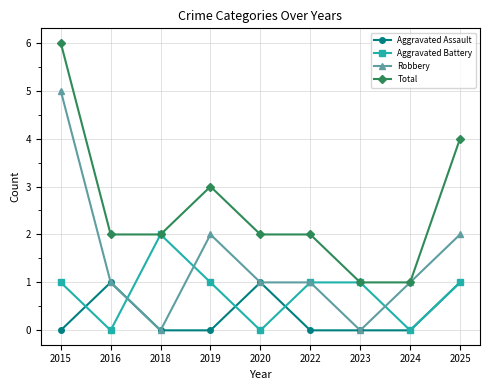

Does the chart display data point markers on the line(s)?

Yes